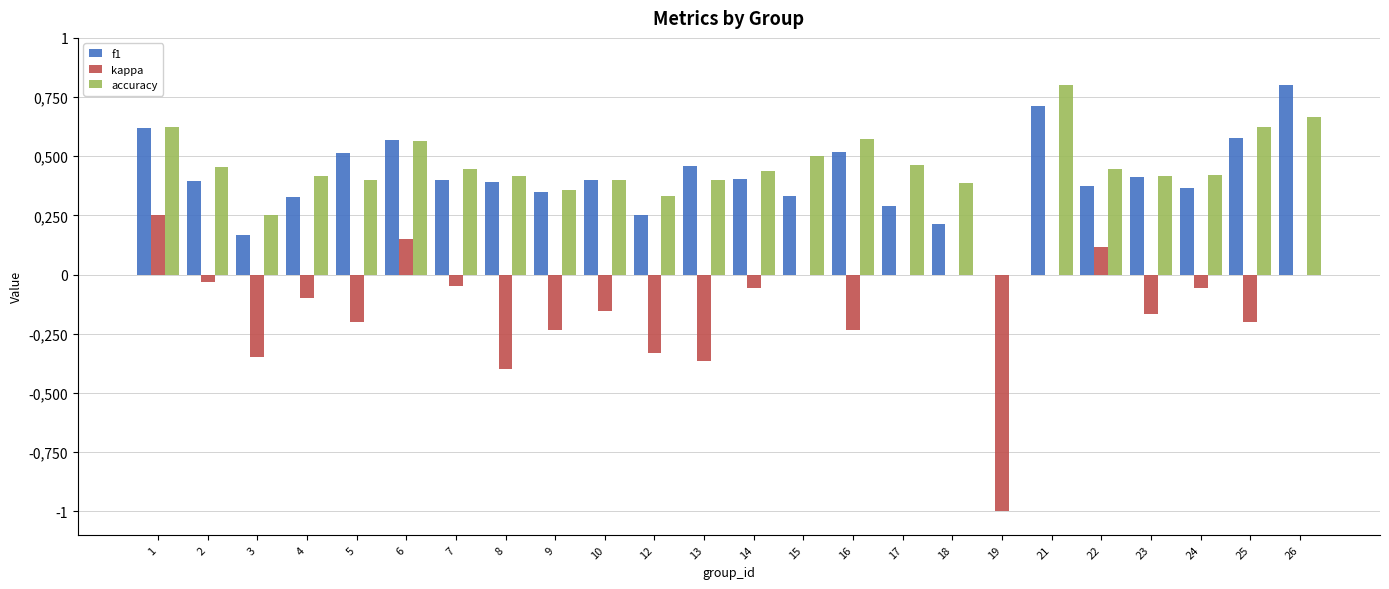

What is the difference between the kappa values at 16 and 21?

0.2